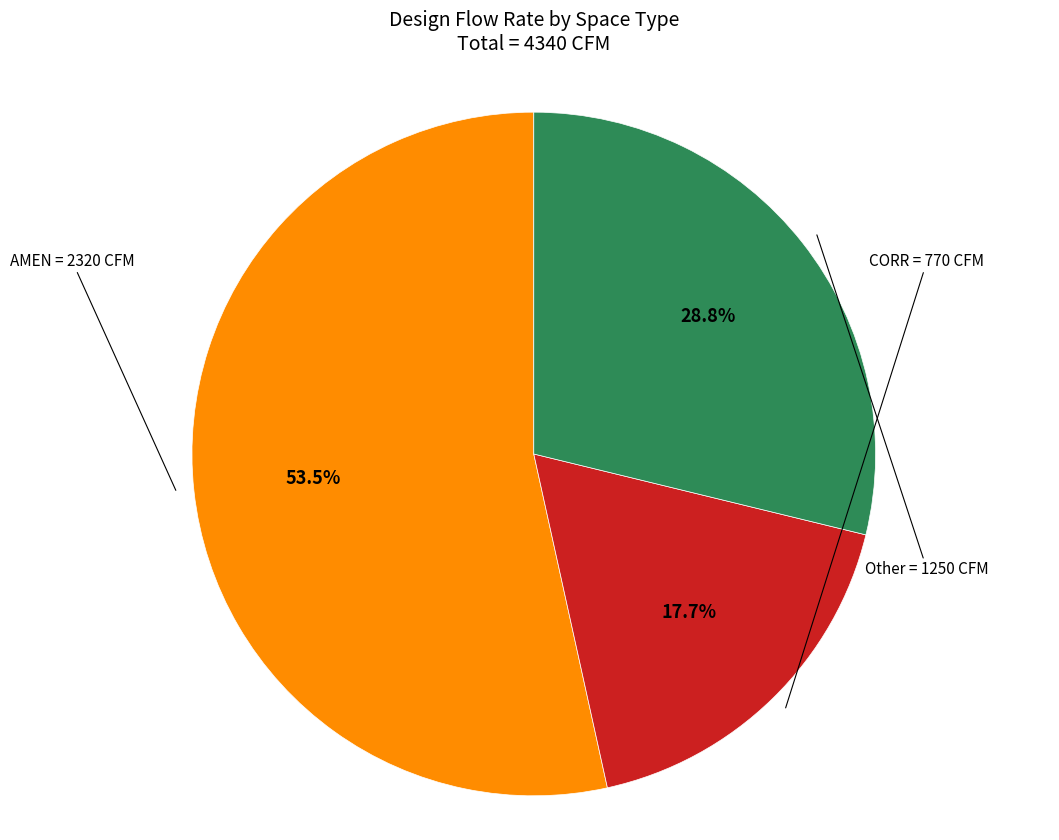

Does any single category account for the majority?

Yes